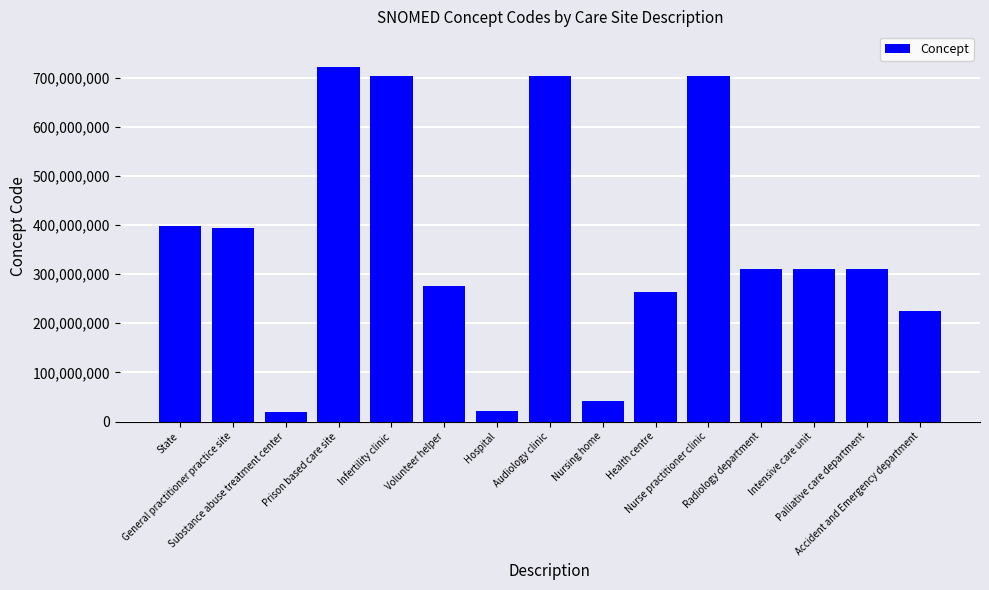

What is the value of the 4th bar from the left?

722173008